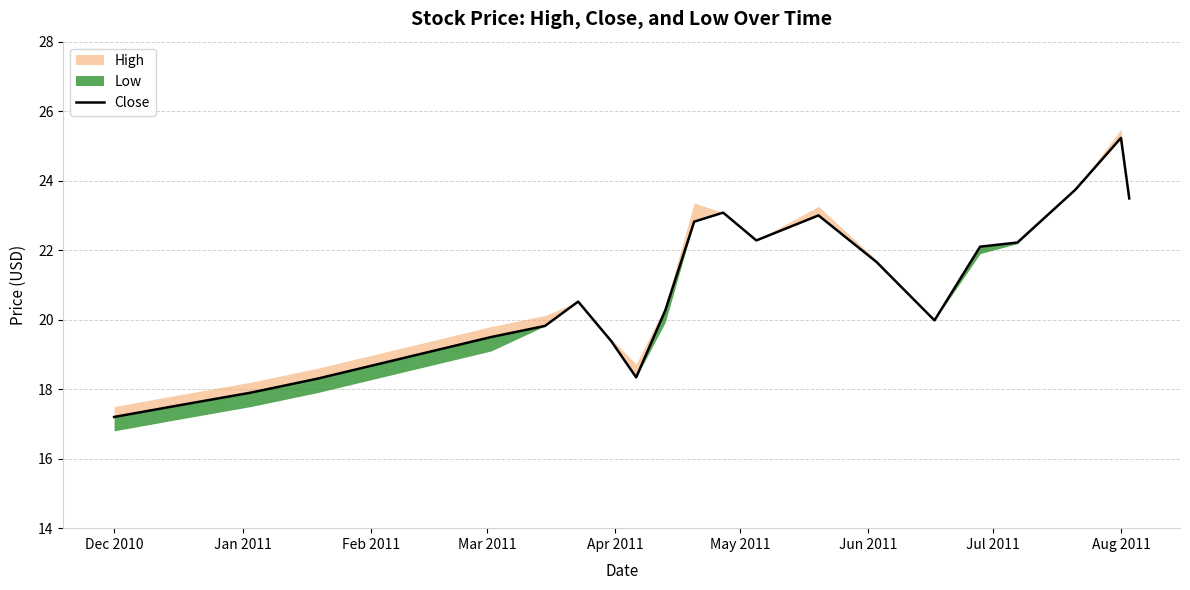

Between Mar 2011 and Aug 2011, which is larger?

Aug 2011